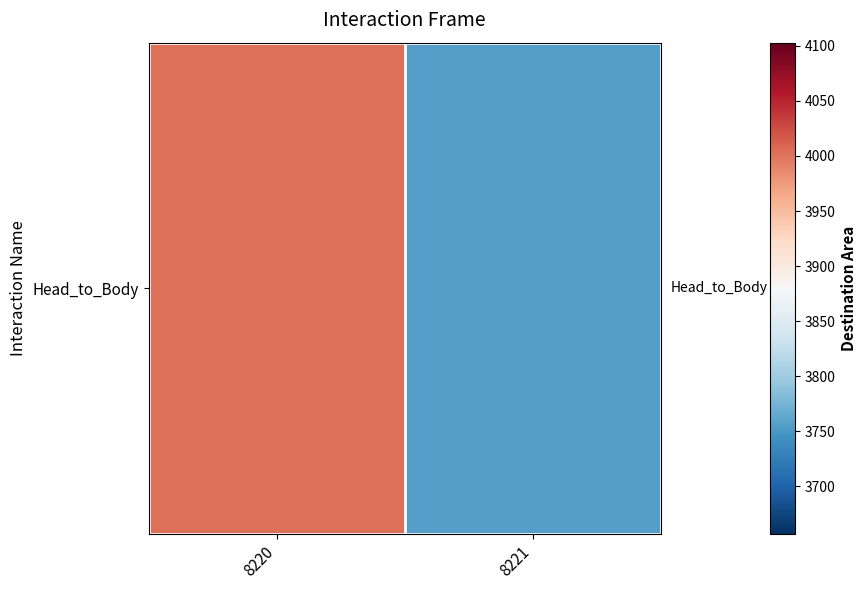

Reading left to right, transcribe all the data shown in this chart.

4002.9	3756.4